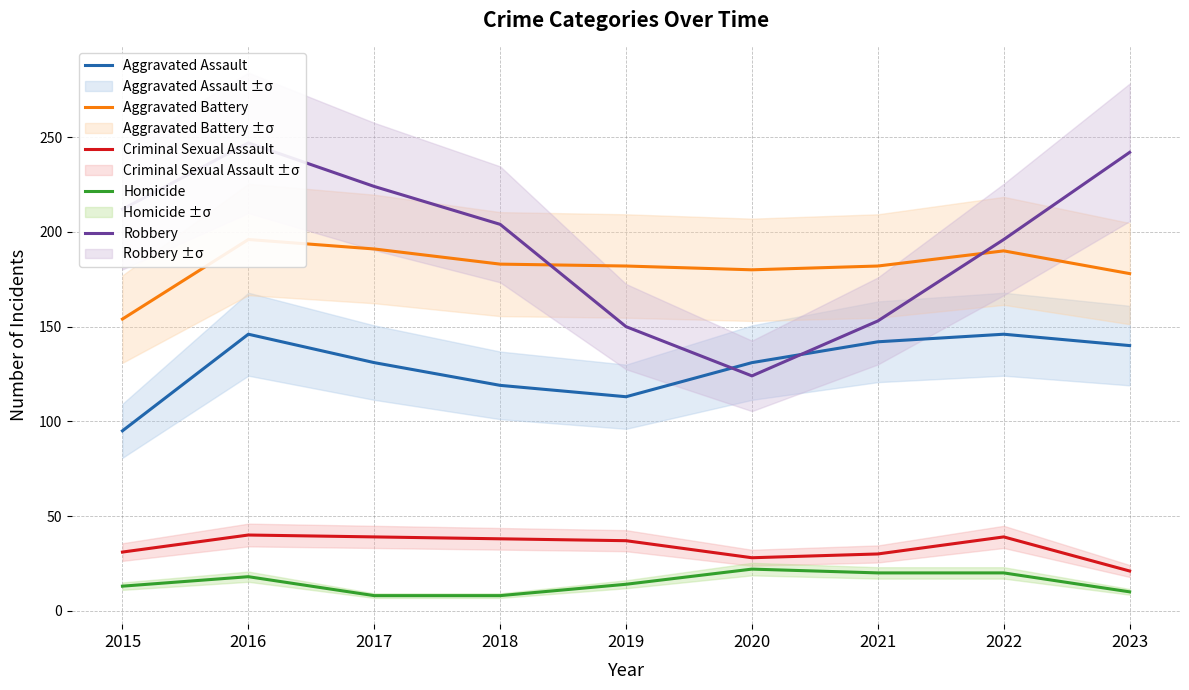

Is the value of Criminal Sexual Assault at 2018 greater than the value of Robbery at 2016?

No